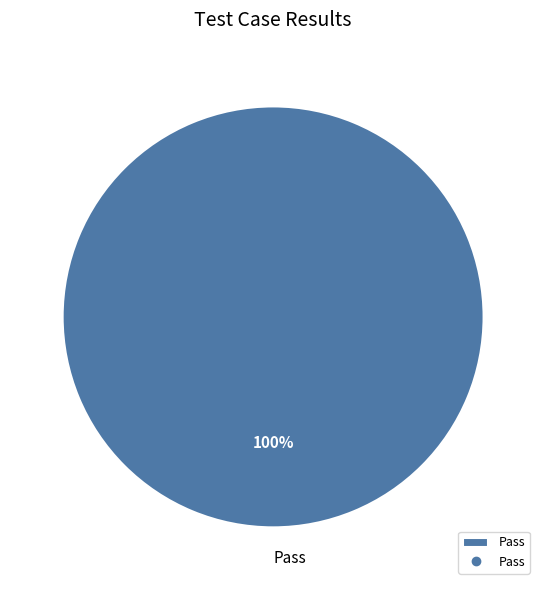

Rank the categories by value from highest to lowest.

Pass